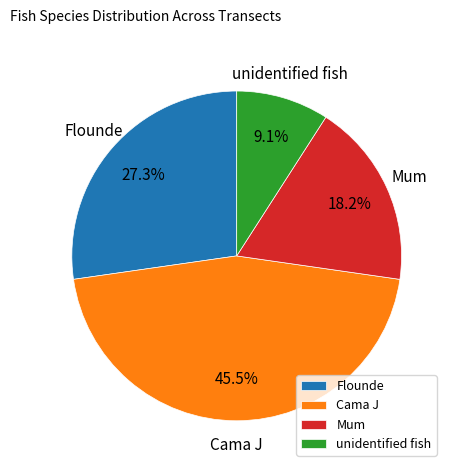

What portion of the pie excludes Cama J?

54.5%